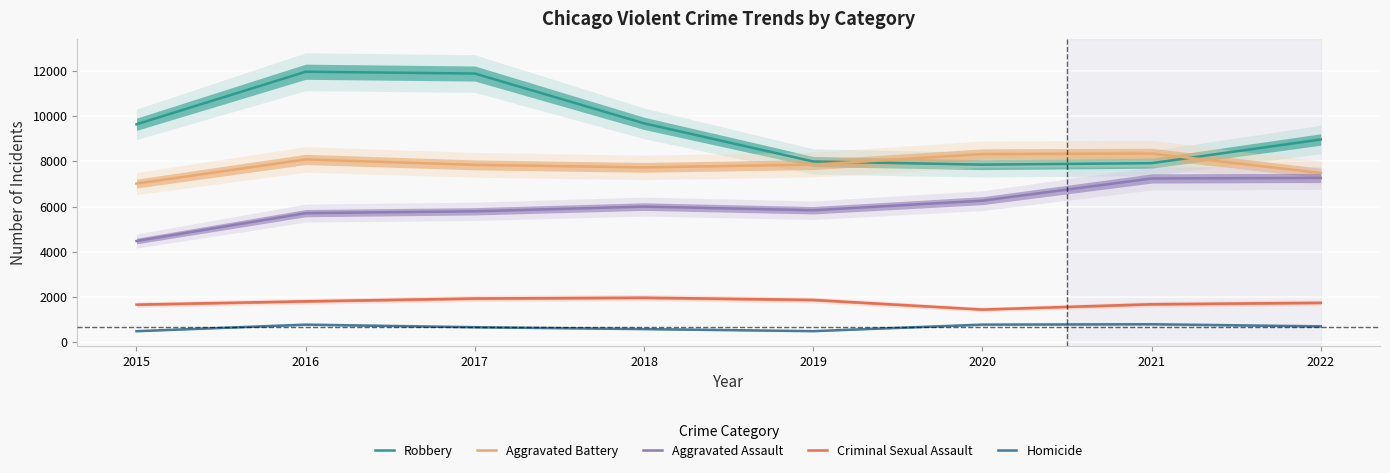

What is the difference between the Homicide values at 2015 and 2017?

176